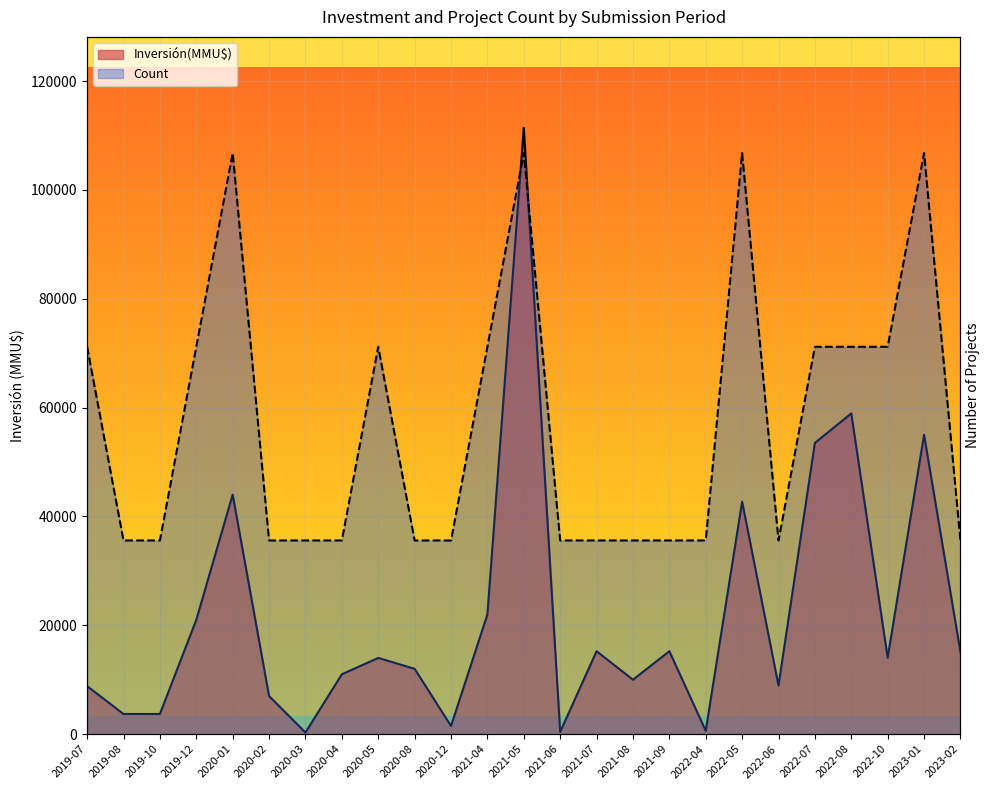

Which series ends up on top after the final intersection of Inversión(MMU$) and Count?

Count